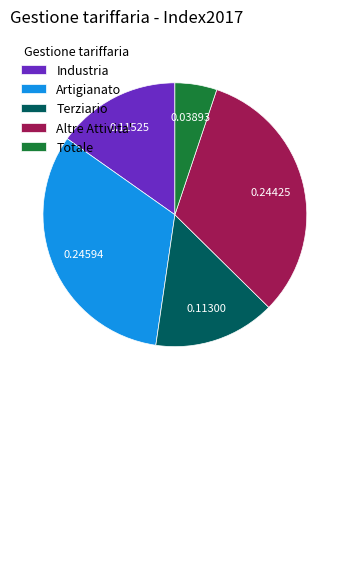

Does Altre Attivita' represent more than half of the total?

No